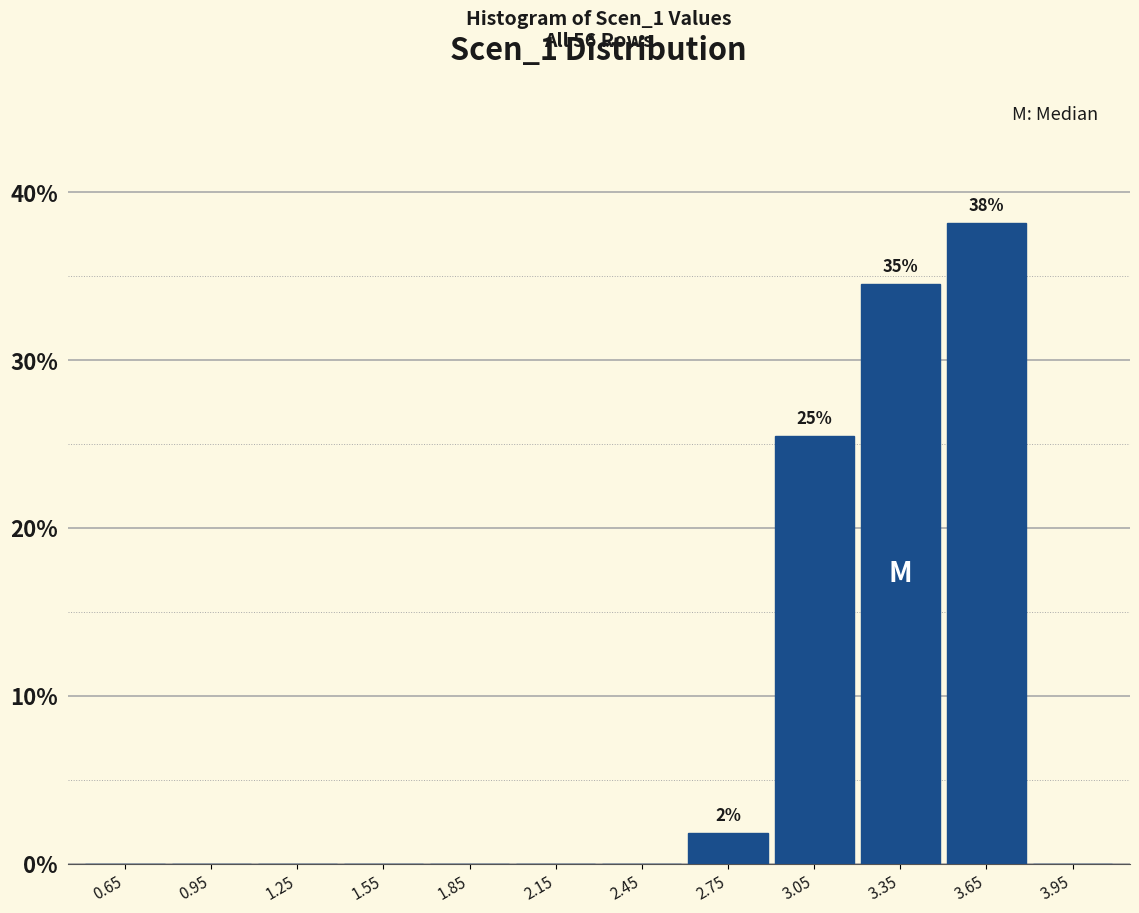

Over which range of the x-axis is the bar tallest?

3.5 to 3.8